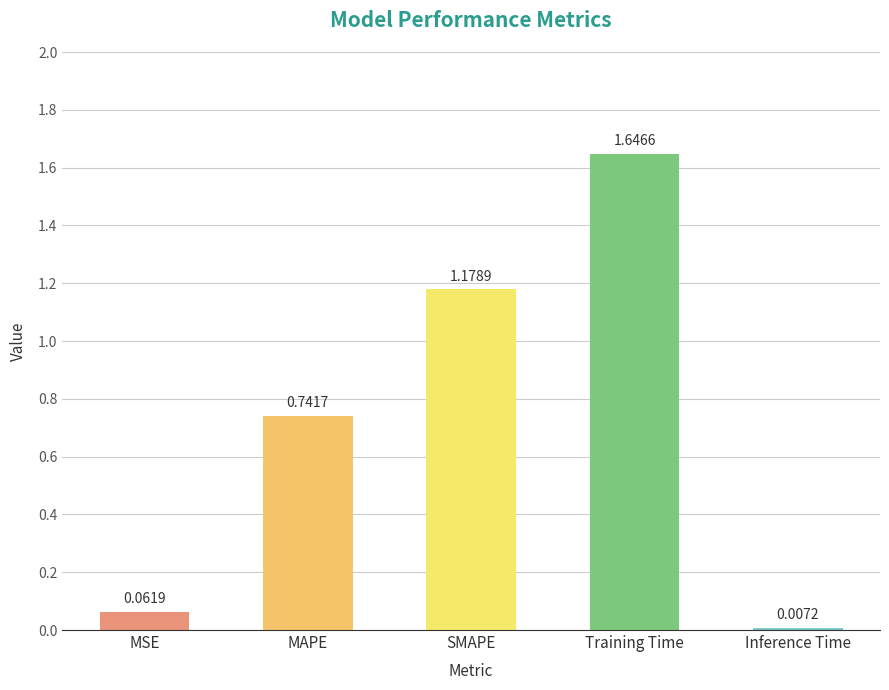

What is the difference between the values at SMAPE and MSE?

1.1